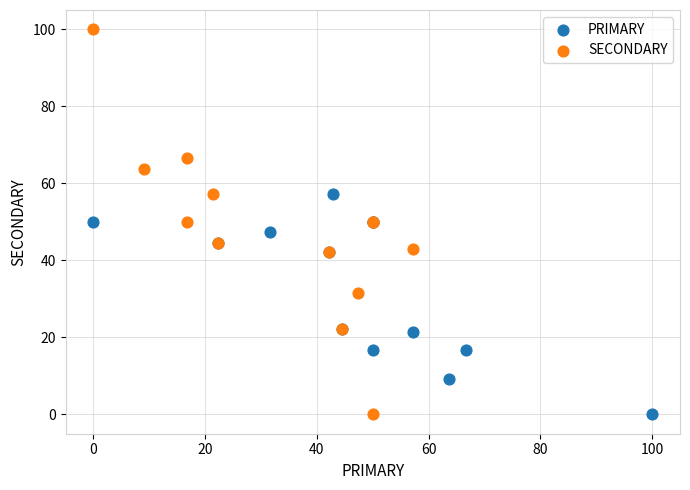

Which series reaches the maximum Y coordinate?

SECONDARY